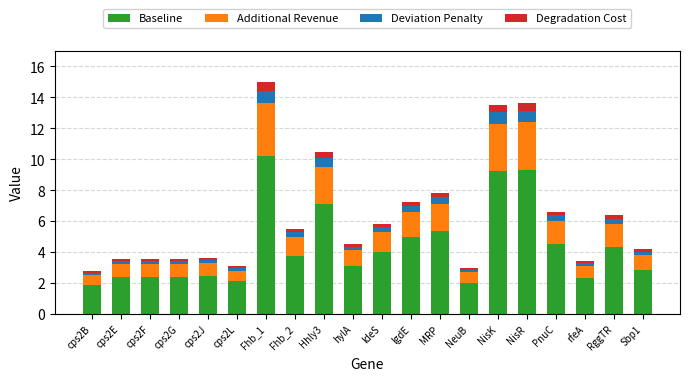

What is the highest value of the Baseline series?

10.2